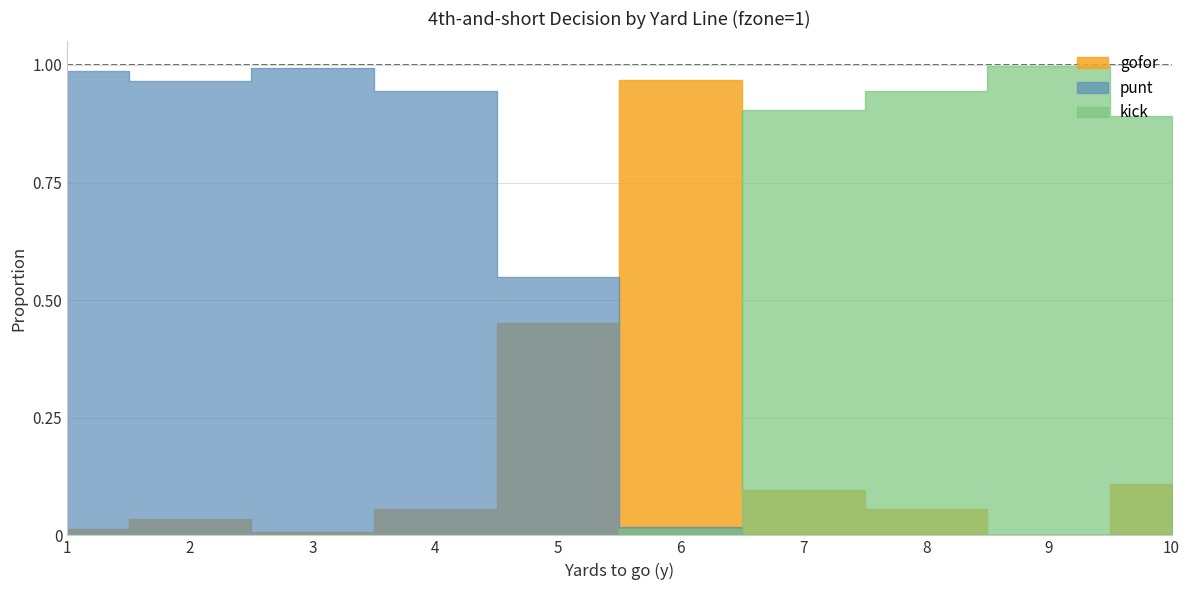

Does the chart display data point markers on the line(s)?

No